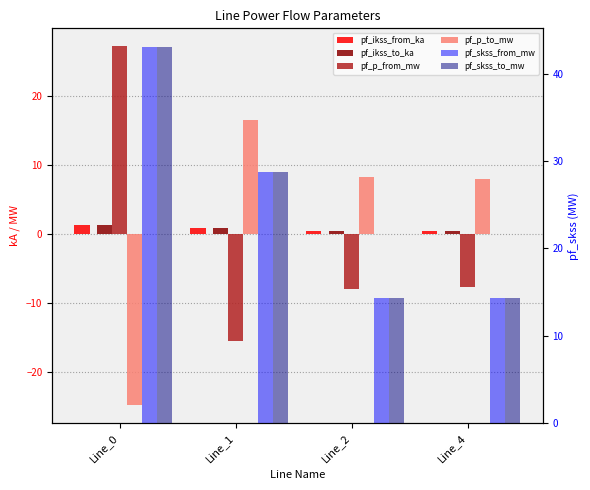

What is the difference between the highest and lowest values at Line_4?

22.1